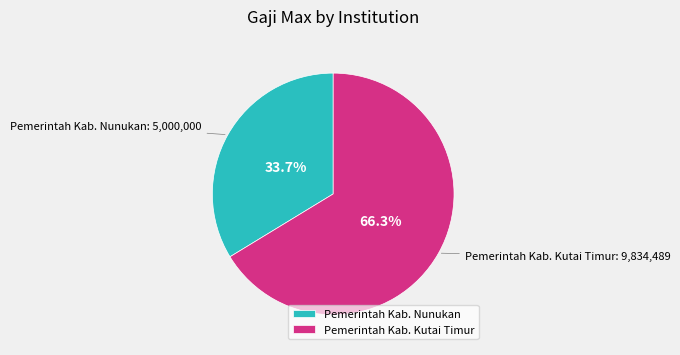

What is the ratio of the value at Pemerintah Kab. Nunukan to the value at Pemerintah Kab. Kutai Timur?

0.5